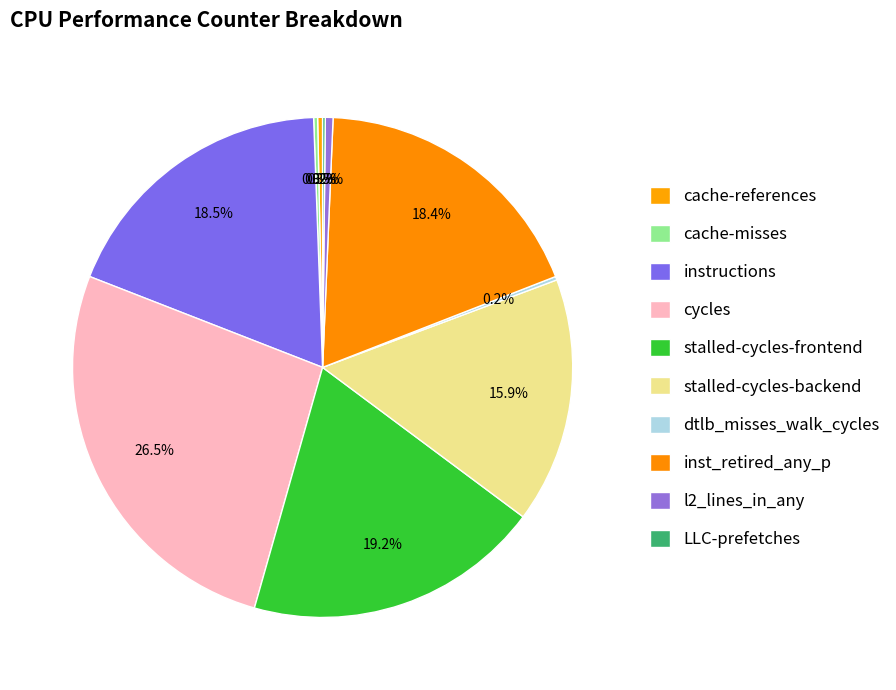

Combined, do cache-references and inst_retired_any_p account for over 50%?

No